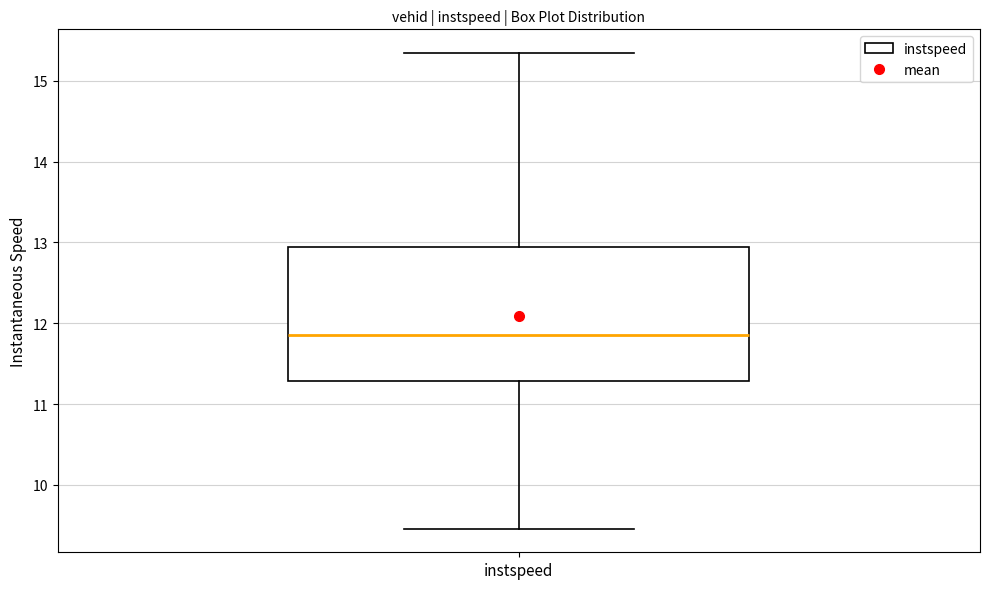

Transcribe this box plot: give where the median line is, the range the box spans, and where the two whiskers end, as read against the y-axis. The values are not printed on the chart, so give them approximately, as read against the axis.

median 11.9, box 11.3 to 12.9, whiskers 9.5 to 15.3